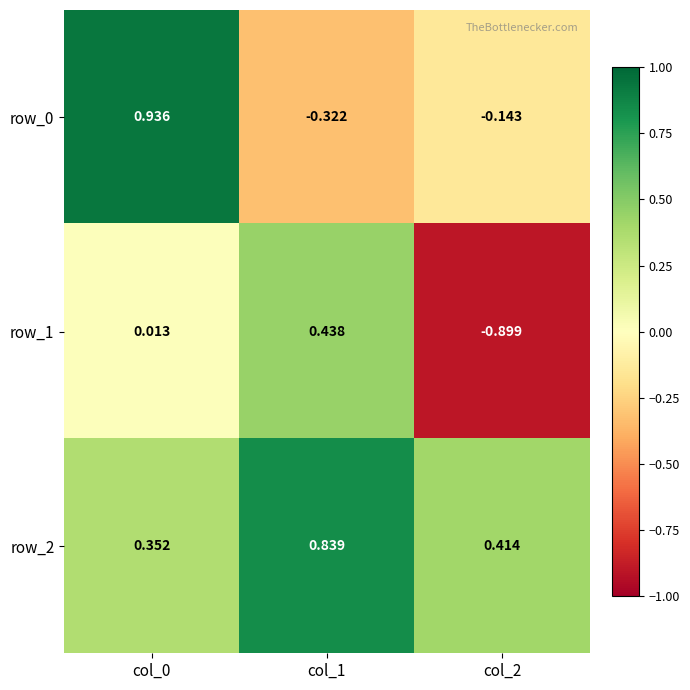

Is the value of row_2 at col_2 greater than the value of row_1 at col_0?

Yes